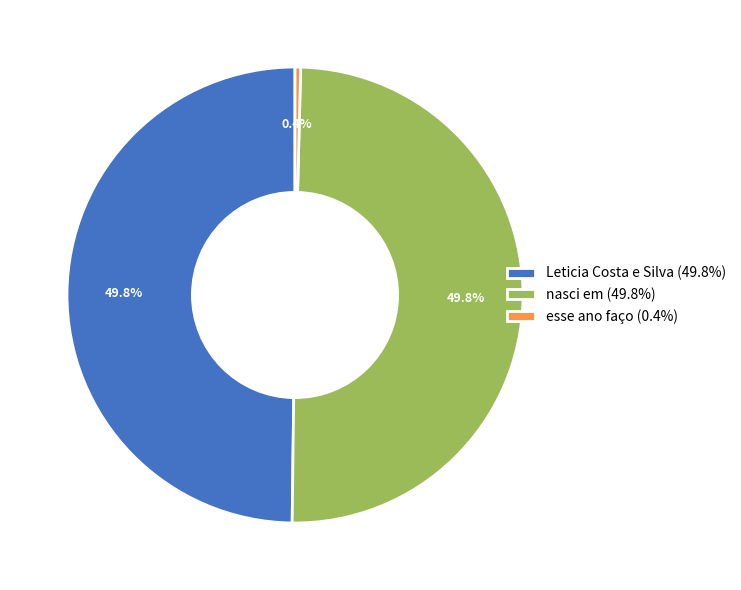

Is Leticia Costa e Silva (49.8%) the majority of the pie?

No